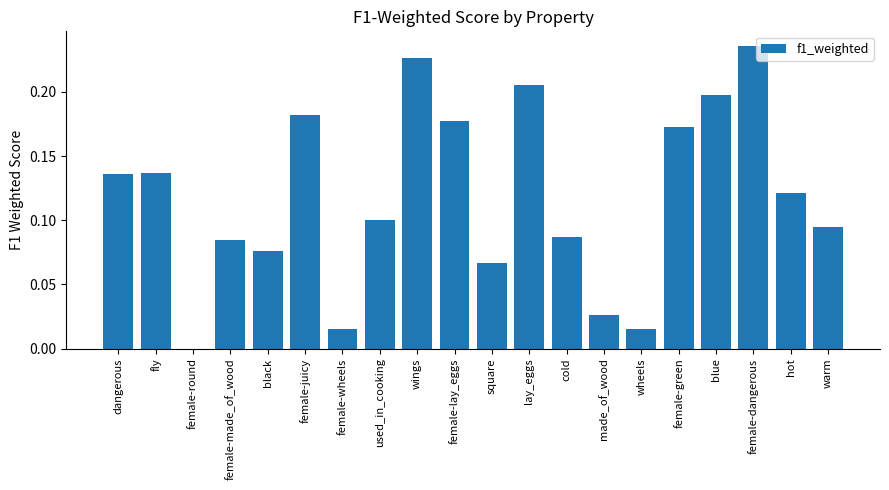

True or false: the data shows 0.1 at female-made_of_wood.

True